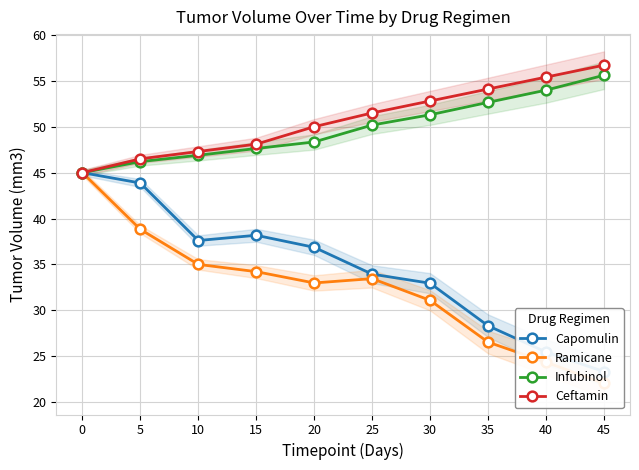

True or false: Capomulin has more than 0 interior local peaks.

True